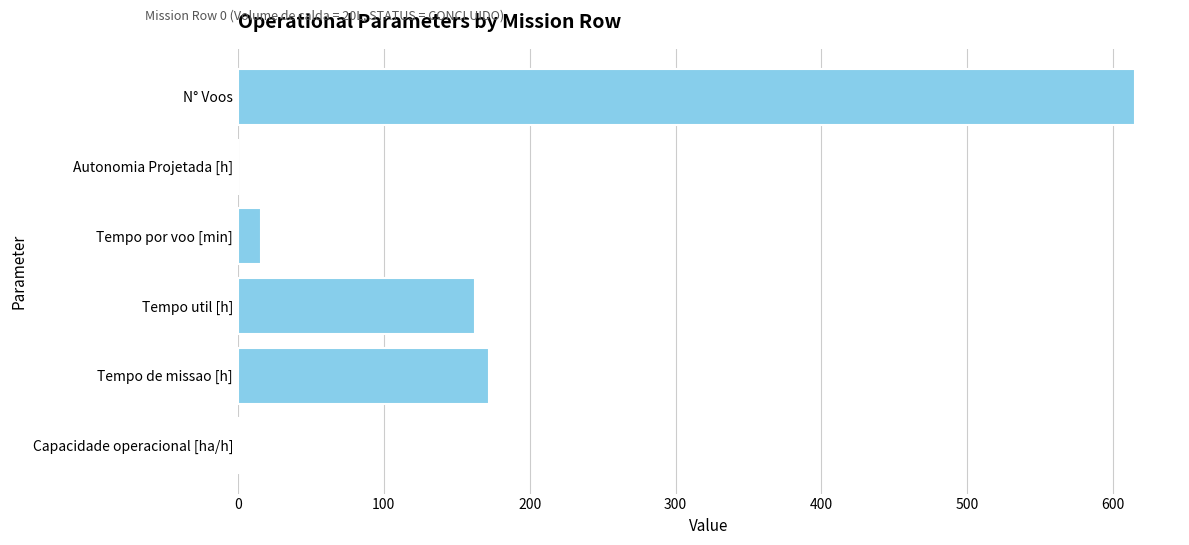

What is the ratio of the value at Tempo de missao [h] to the value at Tempo util [h]?

1.1